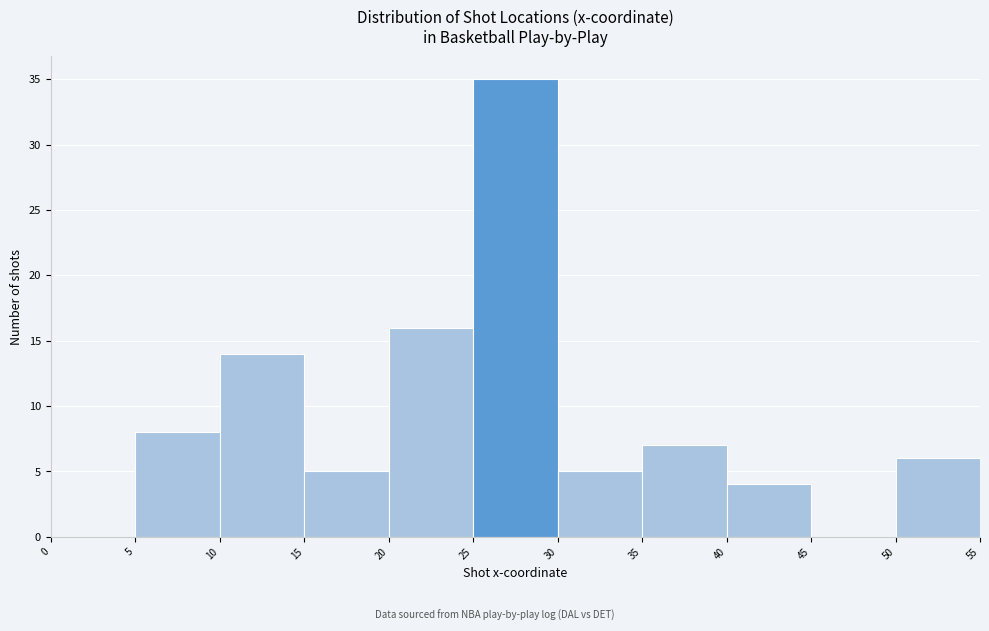

Over which range of the x-axis is the bar tallest?

25 to 30